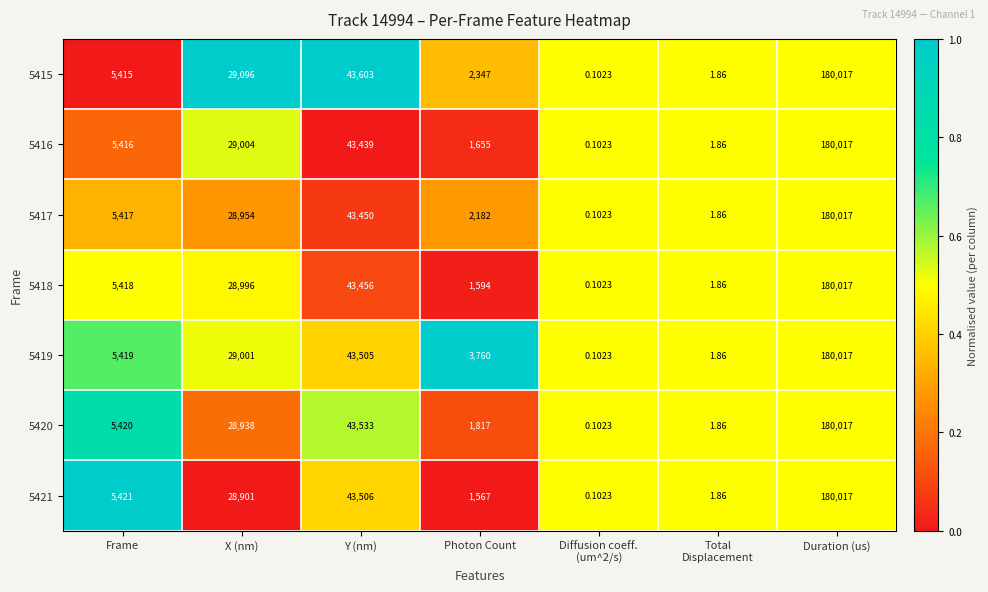

At which category is the sum across all series the highest?

Duration (us)